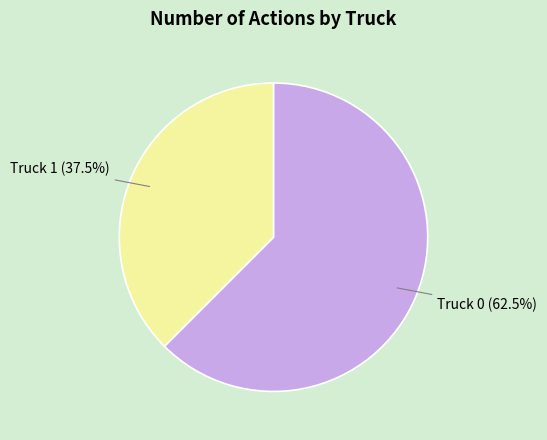

How many slices are in this pie chart?

2